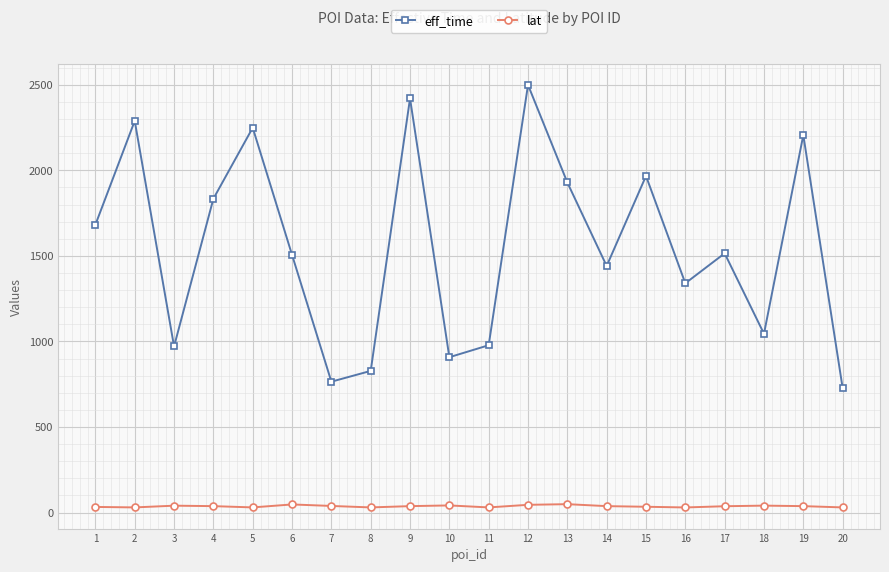

How many distinct data groups are displayed?

2